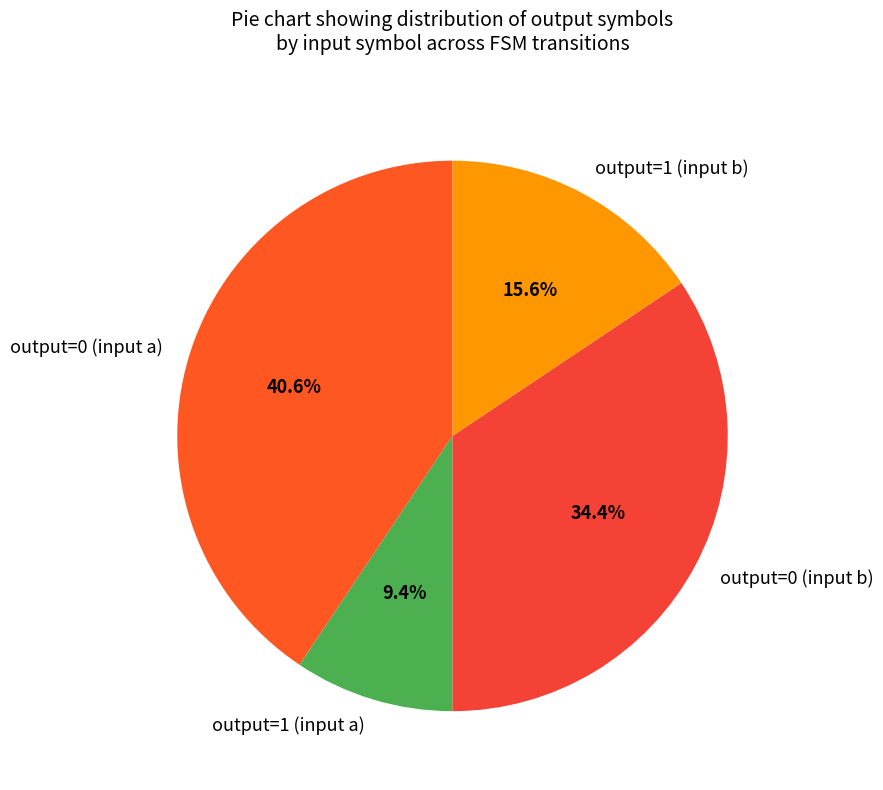

Is there any slice that represents more than half of the pie?

No